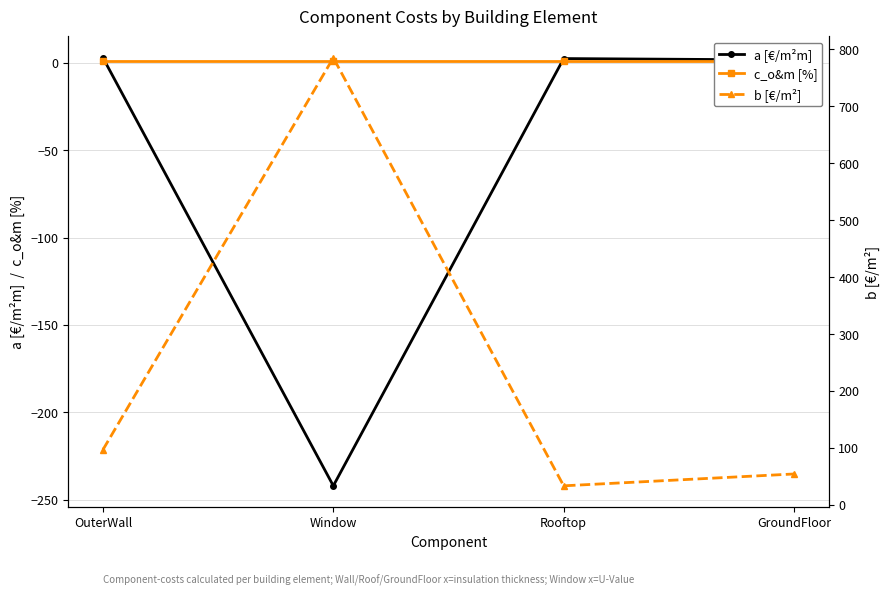

Reading left to right, list all the values displayed in this chart.

a [€/m²m]: 2.8	-242.0	2.4	1.6
c_o&m [%]: 1.0	1.0	1.0	1.0
b [€/m²]: 96.9	785.0	33.4	54.2